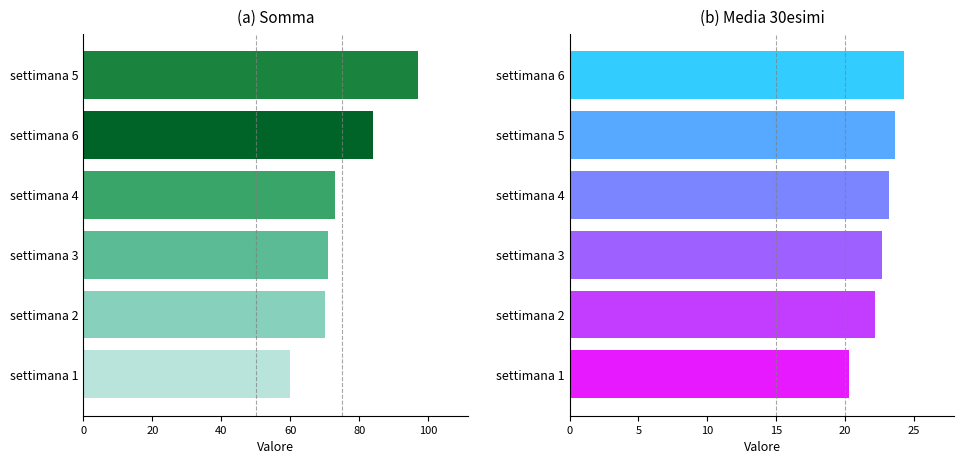

Is it true that somma equals 115.0 at settimana 4?

False